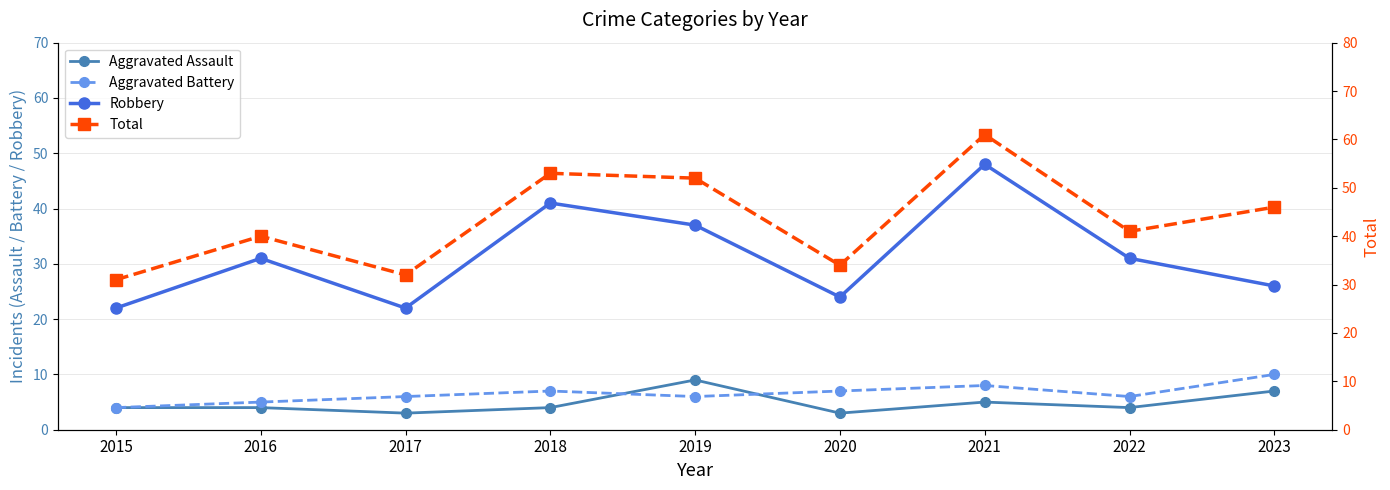

True or false: Robbery has more than 2 interior local peaks.

True